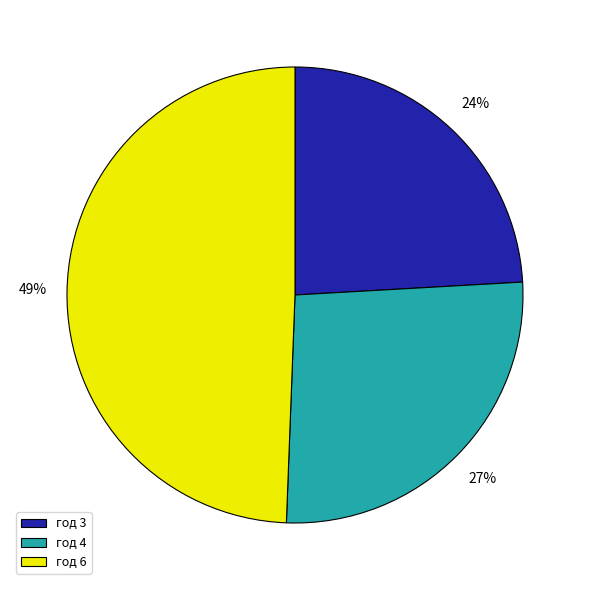

Rank the categories by value from lowest to highest.

год 3, год 4, год 6